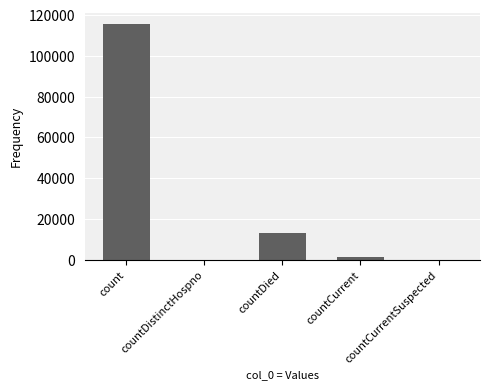

Which has a higher value, countCurrentSuspected or countCurrent?

countCurrent